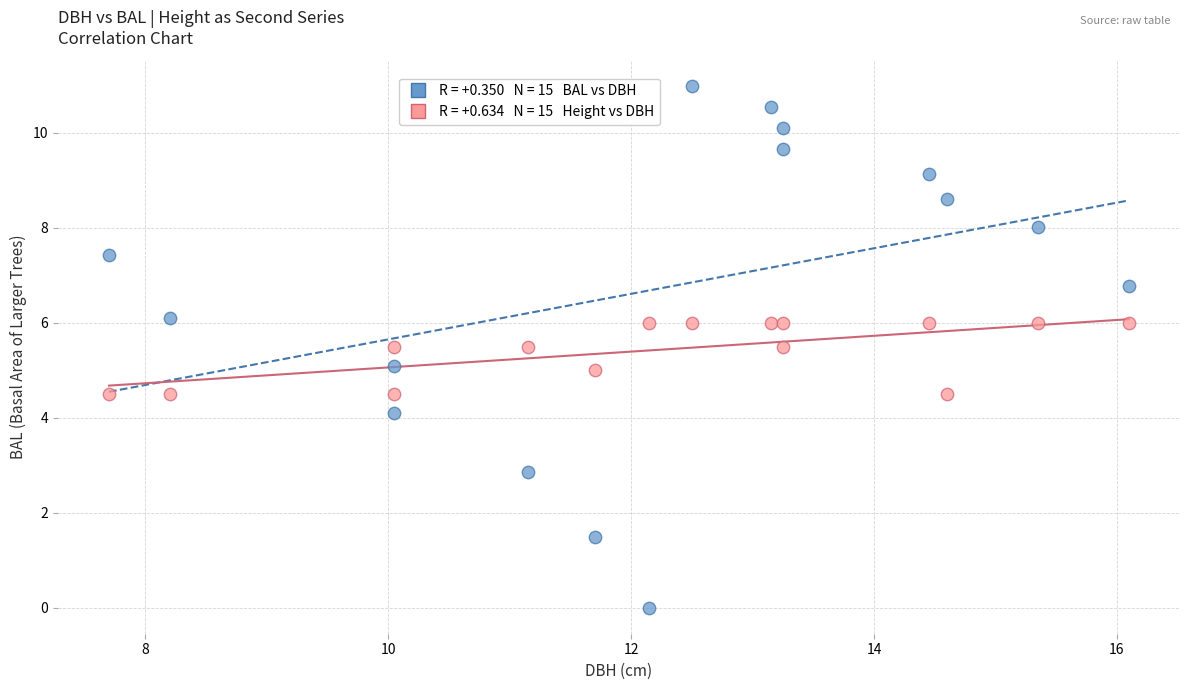

Across all data points, what is the range of Y values (max minus min)?

11.0